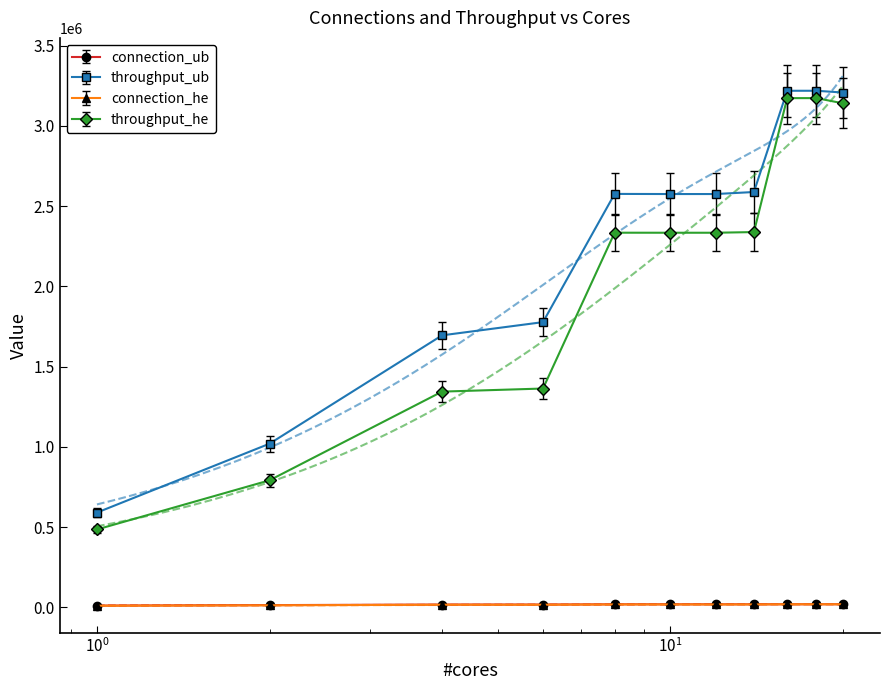

Read the connection_he value at 14.

18201.0